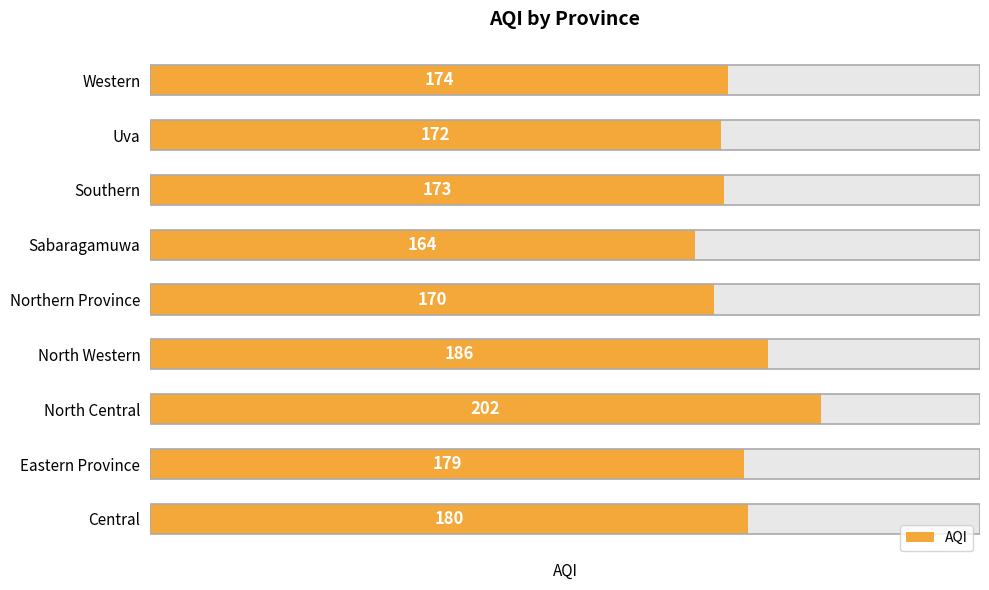

What is the greatest value displayed?

202